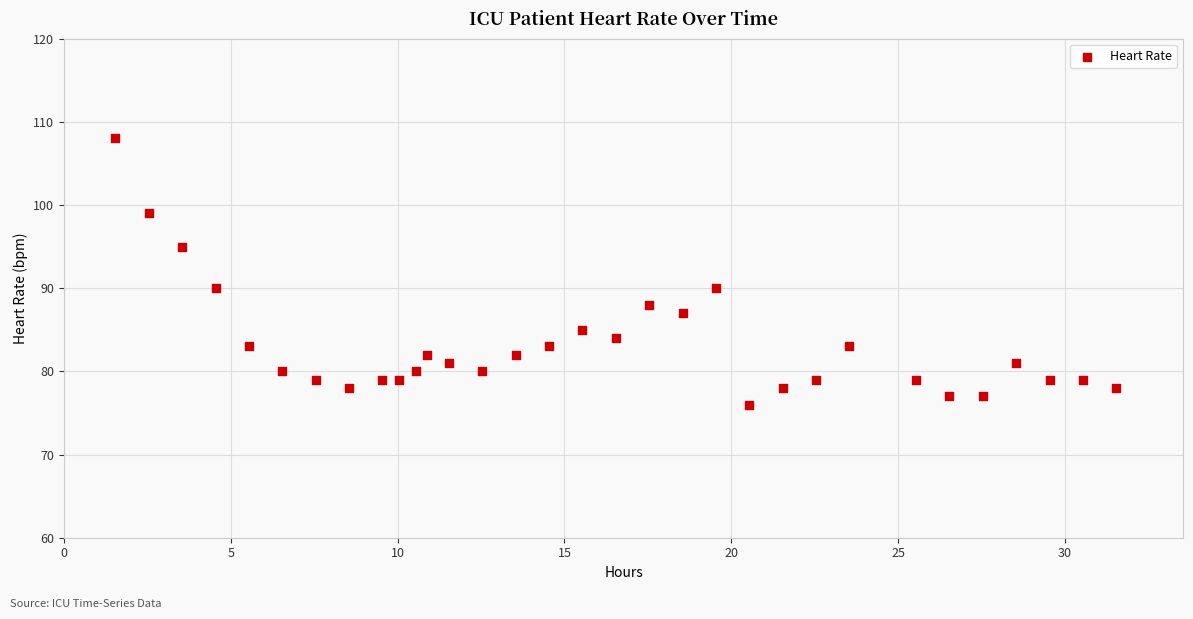

What is the range of Y values (max minus min)?

32